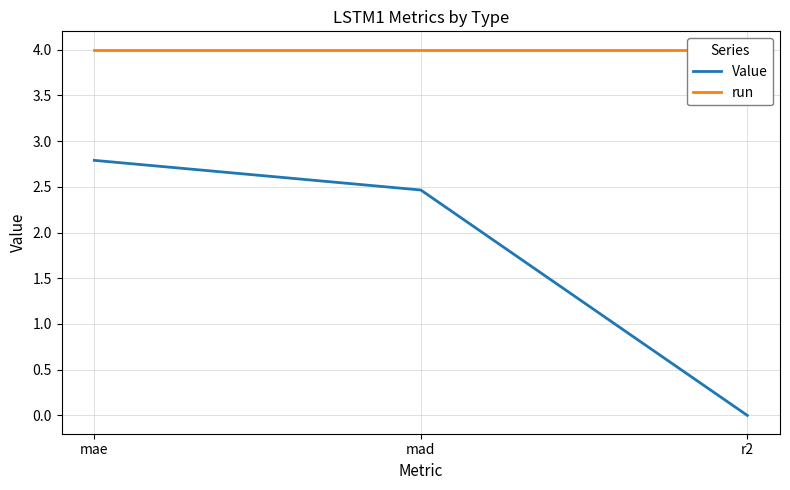

How many lines are shown in the chart?

2